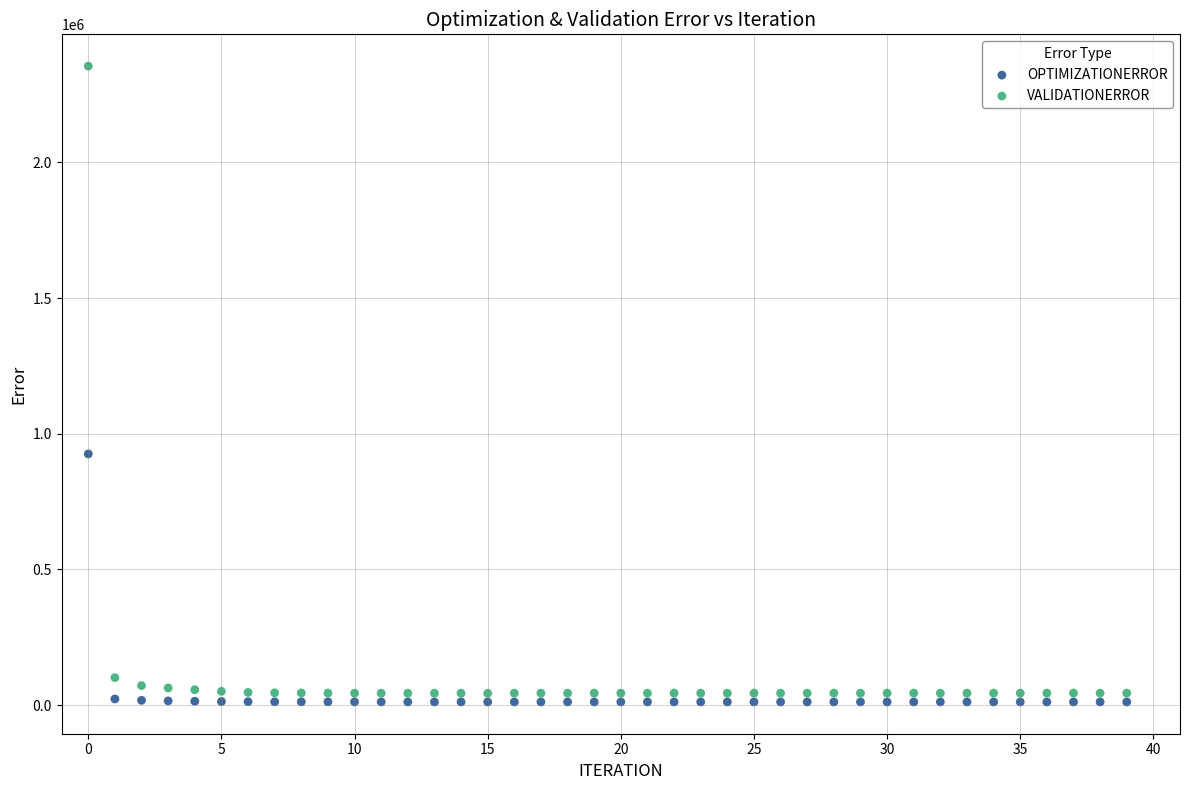

Which series reaches the minimum Y coordinate?

OPTIMIZATIONERROR